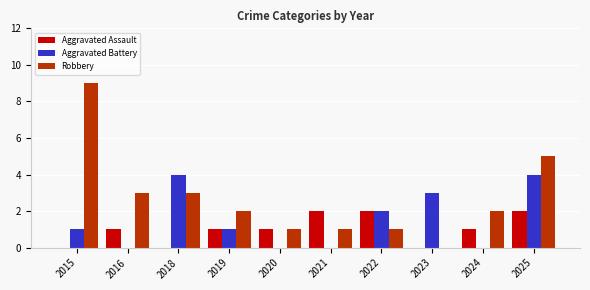

What is the sum of the Robbery values at 2024 and 2020?

3